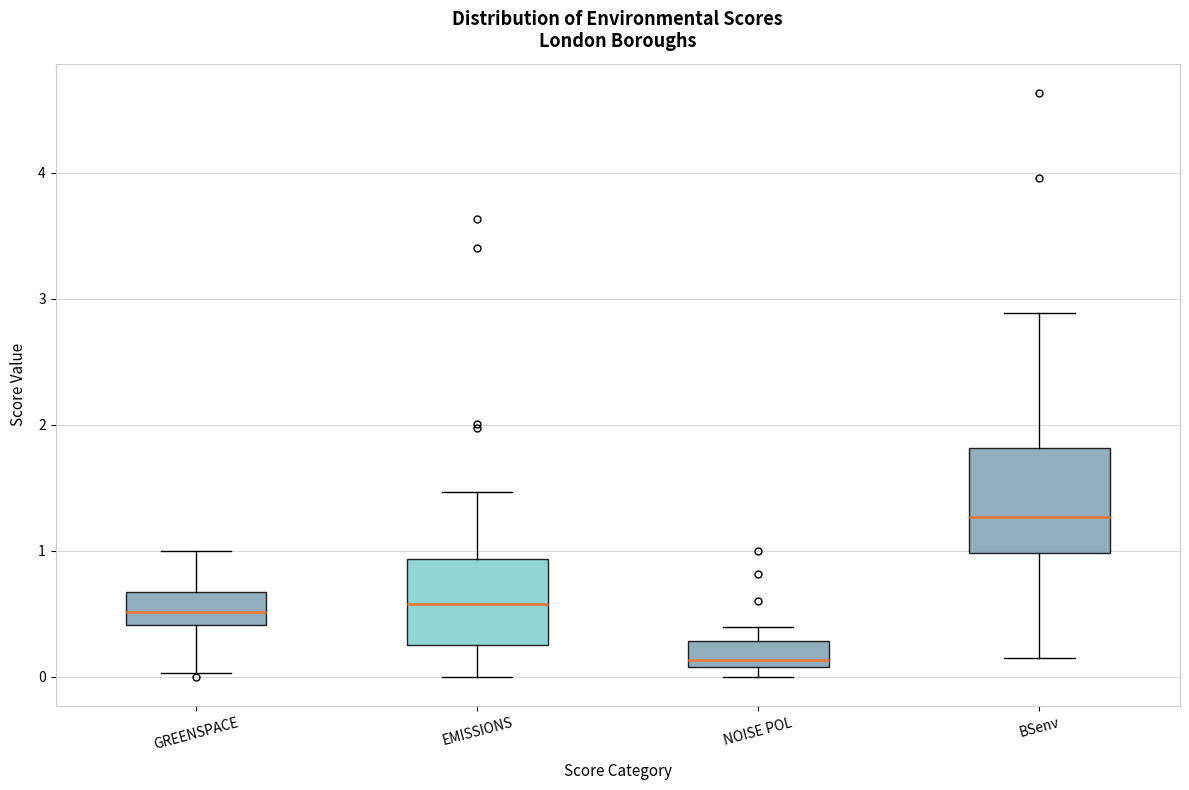

Which box's median line is the highest?

BSenv